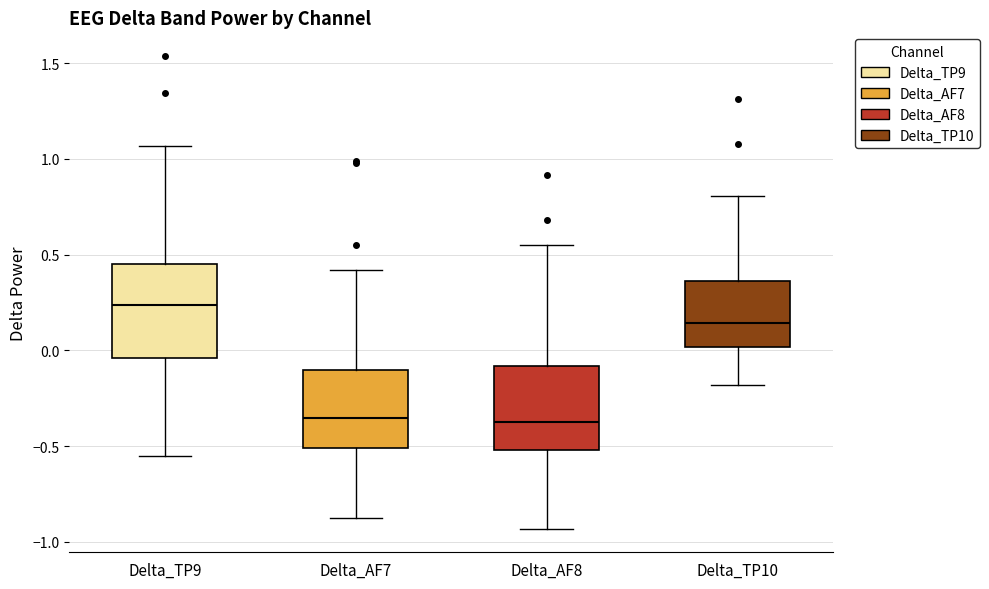

Reading left to right, transcribe this box plot: for each box, give where its median line is, the range the box spans, and where its two whiskers end, as read against the y-axis. The values are not printed on the chart, so give them approximately, as read against the axis.

Delta_TP9: median 0.25, box -0.05 to 0.45, whiskers -0.55 to 1.05
Delta_AF7: median -0.35, box -0.50 to -0.10, whiskers -0.85 to 0.40
Delta_AF8: median -0.35, box -0.50 to -0.10, whiskers -0.95 to 0.55
Delta_TP10: median 0.15, box 0.00 to 0.35, whiskers -0.20 to 0.80